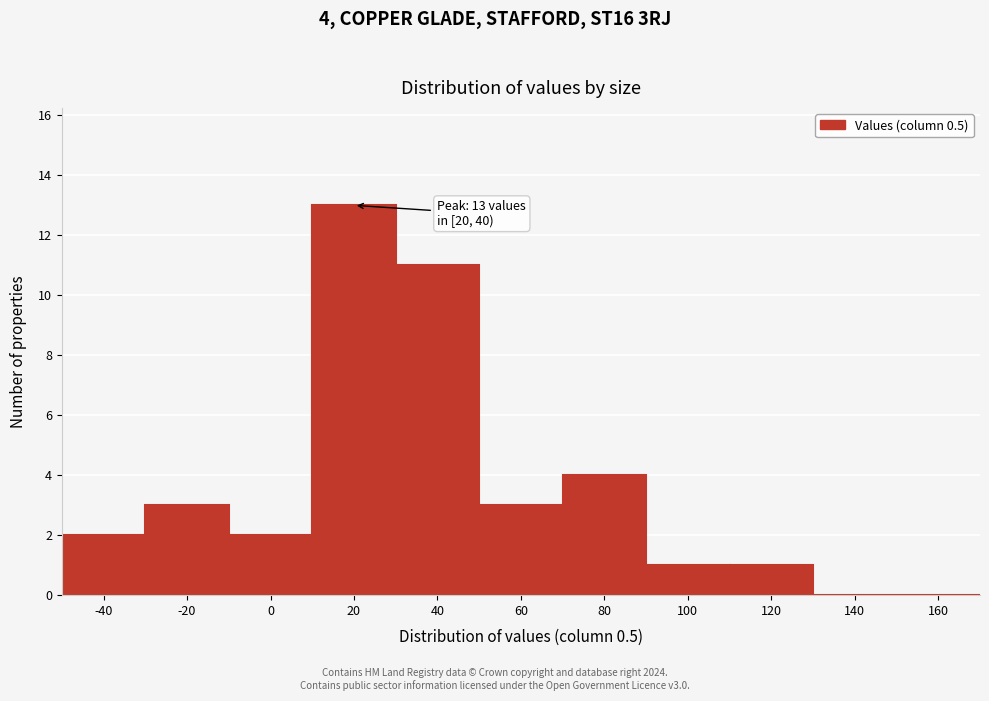

Reading left to right, list all the values displayed in this chart.

-40=2	-20=3	0=2	20=13	40=11	60=3	80=4	100=1	120=1	140=0	160=0